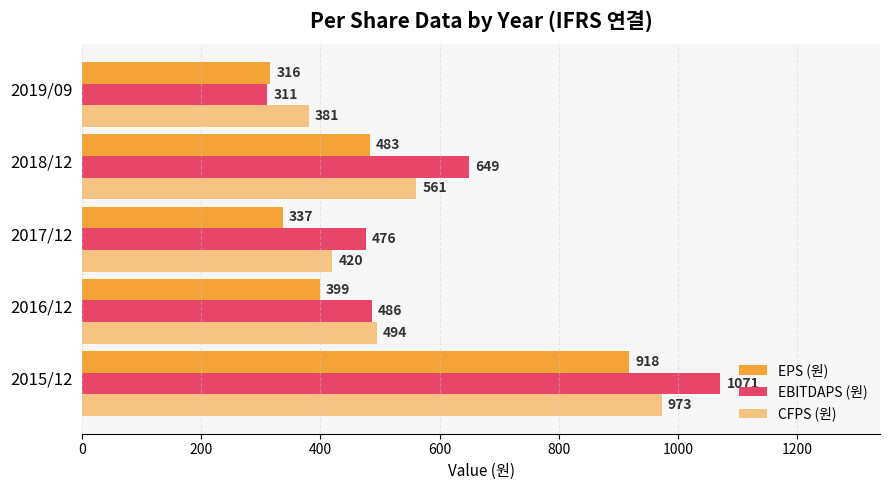

List the series in order of their peak value, lowest first.

EPS (원), CFPS (원), EBITDAPS (원)